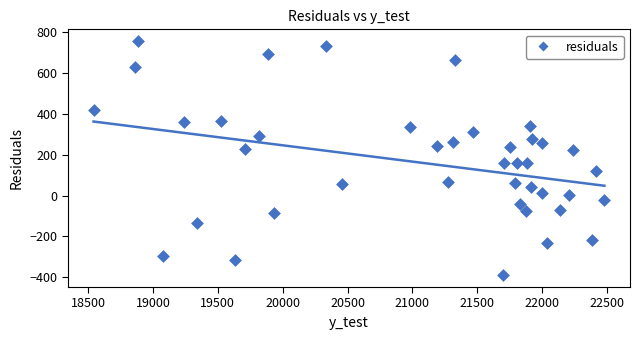

What is the range of Y values (max minus min)?

1149.2